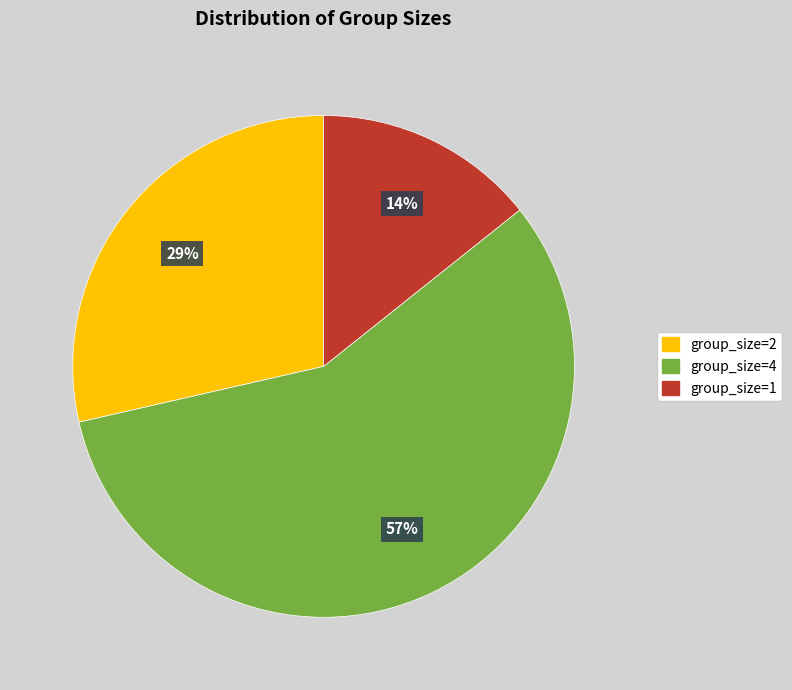

To the nearest percent, what is the difference between the largest and smallest slice percentages?

43%